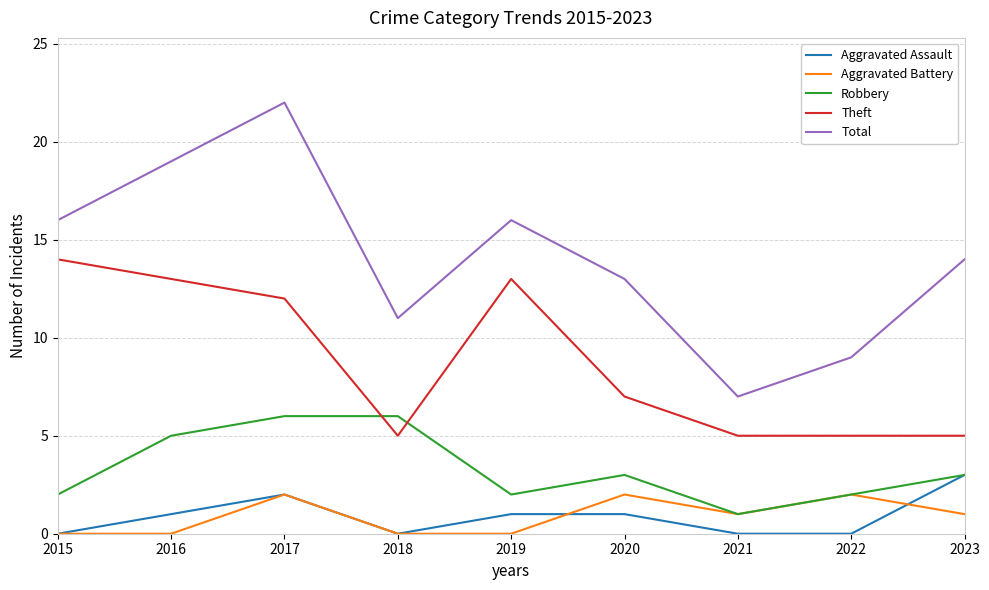

What is the sum of the Total values at 2022 and 2018?

20